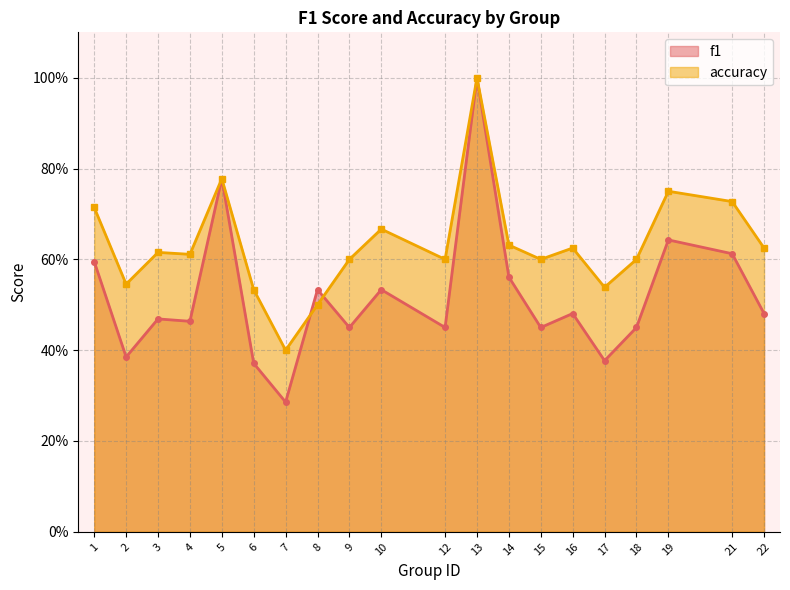

List the series in order of their peak value, lowest first.

f1, accuracy